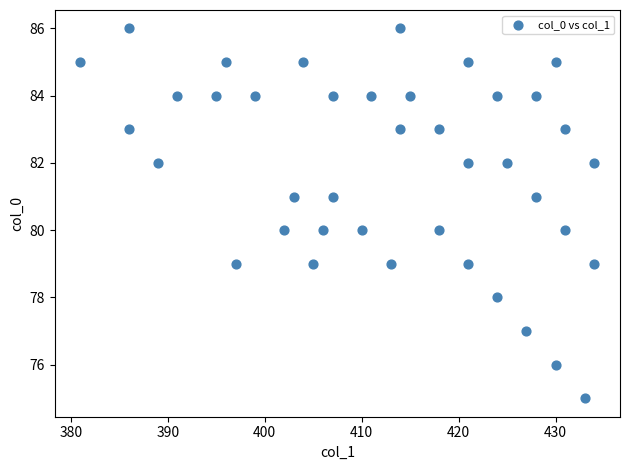

What is the range of Y values (max minus min)?

11